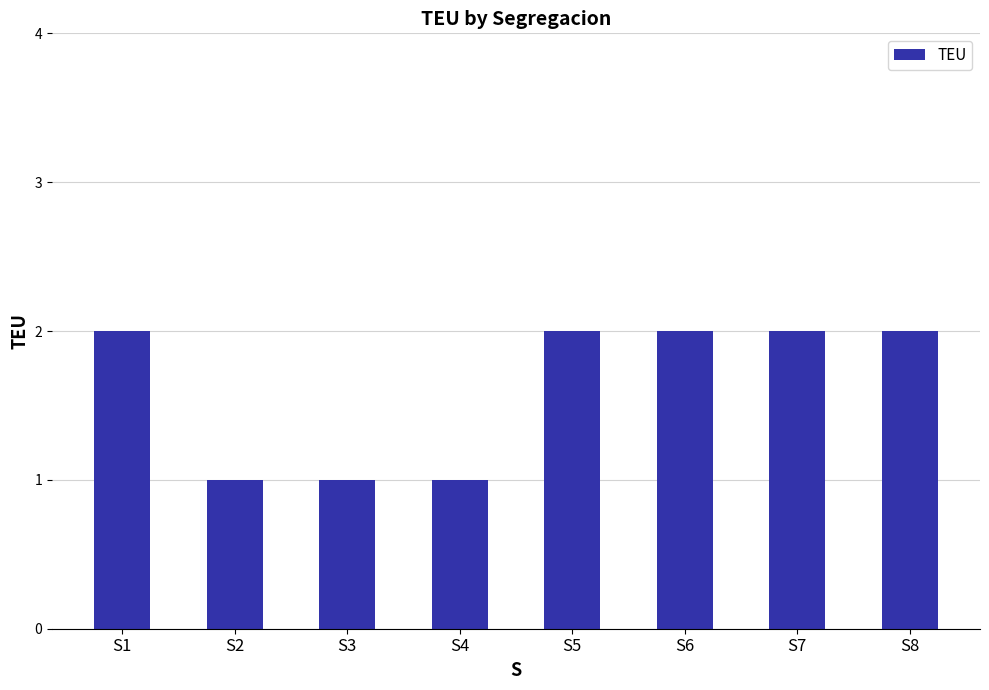

Between S8 and S4, which is larger?

S8